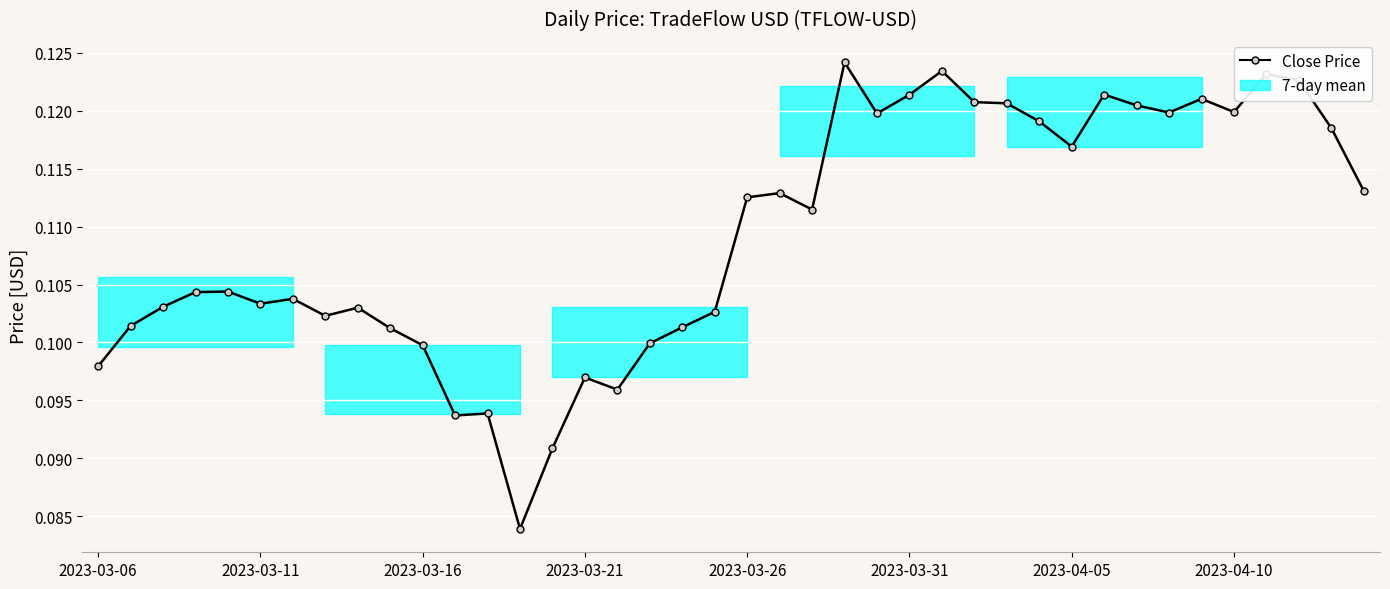

How many interior local peaks (higher than both neighbors) does the data have?

11